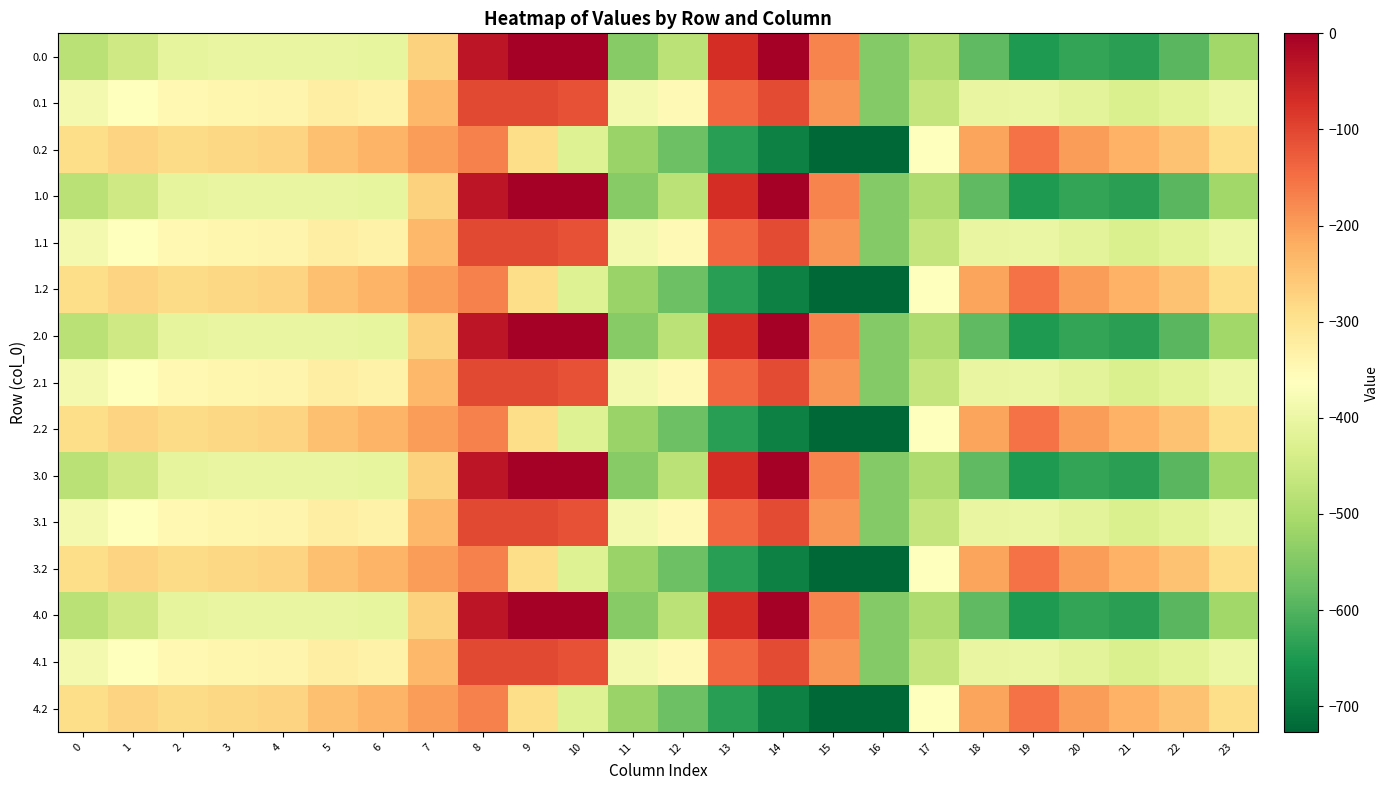

Reading left to right, list all the values displayed in this chart.

0.0: 0=-482.0	1=-449.5	2=-410.3	3=-404.4	4=-404.9	5=-403.8	6=-408.0	7=-270.7	8=-35.0	9=0.0	10=0.0	11=-544.3	12=-477.2	13=-70.2	14=-0.3	15=-172.8	16=-545.4	17=-494.8	18=-586.7	19=-649.2	20=-629.9	21=-638.4	22=-592.3	23=-511.3
0.1: 0=-384.6	1=-361.1	2=-347.9	3=-342.7	4=-339.6	5=-325.7	6=-332.2	7=-234.9	8=-102.3	9=-104.8	10=-114.0	11=-384.7	12=-350.8	13=-141.2	14=-105.5	15=-190.4	16=-547.3	17=-466.6	18=-405.4	19=-400.2	20=-414.5	21=-432.4	22=-419.9	23=-399.4
0.2: 0=-287.1	1=-272.7	2=-285.5	3=-281.0	4=-274.4	5=-245.0	6=-228.8	7=-199.0	8=-169.5	9=-288.5	10=-423.5	11=-520.6	12=-571.2	13=-640.4	14=-687.4	15=-725.8	16=-726.6	17=-362.4	18=-210.0	19=-151.0	20=-199.2	21=-226.4	22=-247.4	23=-287.5
1.0: 0=-482.0	1=-449.5	2=-410.3	3=-404.4	4=-404.9	5=-403.8	6=-408.0	7=-270.7	8=-35.0	9=0.0	10=0.0	11=-544.3	12=-477.2	13=-70.2	14=-0.3	15=-172.8	16=-545.4	17=-494.8	18=-586.7	19=-649.2	20=-629.9	21=-638.4	22=-592.3	23=-511.3
1.1: 0=-384.6	1=-361.1	2=-347.9	3=-342.7	4=-339.6	5=-325.7	6=-332.2	7=-234.9	8=-102.3	9=-104.8	10=-114.0	11=-384.7	12=-350.8	13=-141.2	14=-105.5	15=-190.4	16=-547.3	17=-466.6	18=-405.4	19=-400.2	20=-414.5	21=-432.4	22=-419.9	23=-399.4
1.2: 0=-287.1	1=-272.7	2=-285.5	3=-281.0	4=-274.4	5=-245.0	6=-228.8	7=-199.0	8=-169.5	9=-288.5	10=-423.5	11=-520.6	12=-571.2	13=-640.4	14=-687.4	15=-725.8	16=-726.6	17=-362.4	18=-210.0	19=-151.0	20=-199.2	21=-226.4	22=-247.4	23=-287.5
2.0: 0=-482.0	1=-449.5	2=-410.3	3=-404.4	4=-404.9	5=-403.8	6=-408.0	7=-270.7	8=-35.0	9=0.0	10=0.0	11=-544.3	12=-477.2	13=-70.2	14=-0.3	15=-172.8	16=-545.4	17=-494.8	18=-586.7	19=-649.2	20=-629.9	21=-638.4	22=-592.3	23=-511.3
2.1: 0=-384.6	1=-361.1	2=-347.9	3=-342.7	4=-339.6	5=-325.7	6=-332.2	7=-234.9	8=-102.3	9=-104.8	10=-114.0	11=-384.7	12=-350.8	13=-141.2	14=-105.5	15=-190.4	16=-547.3	17=-466.6	18=-405.4	19=-400.2	20=-414.5	21=-432.4	22=-419.9	23=-399.4
2.2: 0=-287.1	1=-272.7	2=-285.5	3=-281.0	4=-274.4	5=-245.0	6=-228.8	7=-199.0	8=-169.5	9=-288.5	10=-423.5	11=-520.6	12=-571.2	13=-640.4	14=-687.4	15=-725.8	16=-726.6	17=-362.4	18=-210.0	19=-151.0	20=-199.2	21=-226.4	22=-247.4	23=-287.5
3.0: 0=-482.0	1=-449.5	2=-410.3	3=-404.4	4=-404.9	5=-403.8	6=-408.0	7=-270.7	8=-35.0	9=0.0	10=0.0	11=-544.3	12=-477.2	13=-70.2	14=-0.3	15=-172.8	16=-545.4	17=-494.8	18=-586.7	19=-649.2	20=-629.9	21=-638.4	22=-592.3	23=-511.3
3.1: 0=-384.6	1=-361.1	2=-347.9	3=-342.7	4=-339.6	5=-325.7	6=-332.2	7=-234.9	8=-102.3	9=-104.8	10=-114.0	11=-384.7	12=-350.8	13=-141.2	14=-105.5	15=-190.4	16=-547.3	17=-466.6	18=-405.4	19=-400.2	20=-414.5	21=-432.4	22=-419.9	23=-399.4
3.2: 0=-287.1	1=-272.7	2=-285.5	3=-281.0	4=-274.4	5=-245.0	6=-228.8	7=-199.0	8=-169.5	9=-288.5	10=-423.5	11=-520.6	12=-571.2	13=-640.4	14=-687.4	15=-725.8	16=-726.6	17=-362.4	18=-210.0	19=-151.0	20=-199.2	21=-226.4	22=-247.4	23=-287.5
4.0: 0=-482.0	1=-449.5	2=-410.3	3=-404.4	4=-404.9	5=-403.8	6=-408.0	7=-270.7	8=-35.0	9=0.0	10=0.0	11=-544.3	12=-477.2	13=-70.2	14=-0.3	15=-172.8	16=-545.4	17=-494.8	18=-586.7	19=-649.2	20=-629.9	21=-638.4	22=-592.3	23=-511.3
4.1: 0=-384.6	1=-361.1	2=-347.9	3=-342.7	4=-339.6	5=-325.7	6=-332.2	7=-234.9	8=-102.3	9=-104.8	10=-114.0	11=-384.7	12=-350.8	13=-141.2	14=-105.5	15=-190.4	16=-547.3	17=-466.6	18=-405.4	19=-400.2	20=-414.5	21=-432.4	22=-419.9	23=-399.4
4.2: 0=-287.1	1=-272.7	2=-285.5	3=-281.0	4=-274.4	5=-245.0	6=-228.8	7=-199.0	8=-169.5	9=-288.5	10=-423.5	11=-520.6	12=-571.2	13=-640.4	14=-687.4	15=-725.8	16=-726.6	17=-362.4	18=-210.0	19=-151.0	20=-199.2	21=-226.4	22=-247.4	23=-287.5